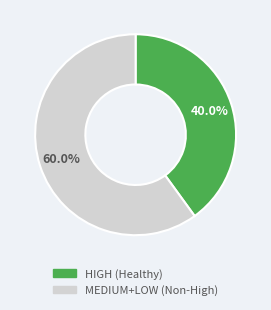

Is there a majority slice in this chart?

Yes